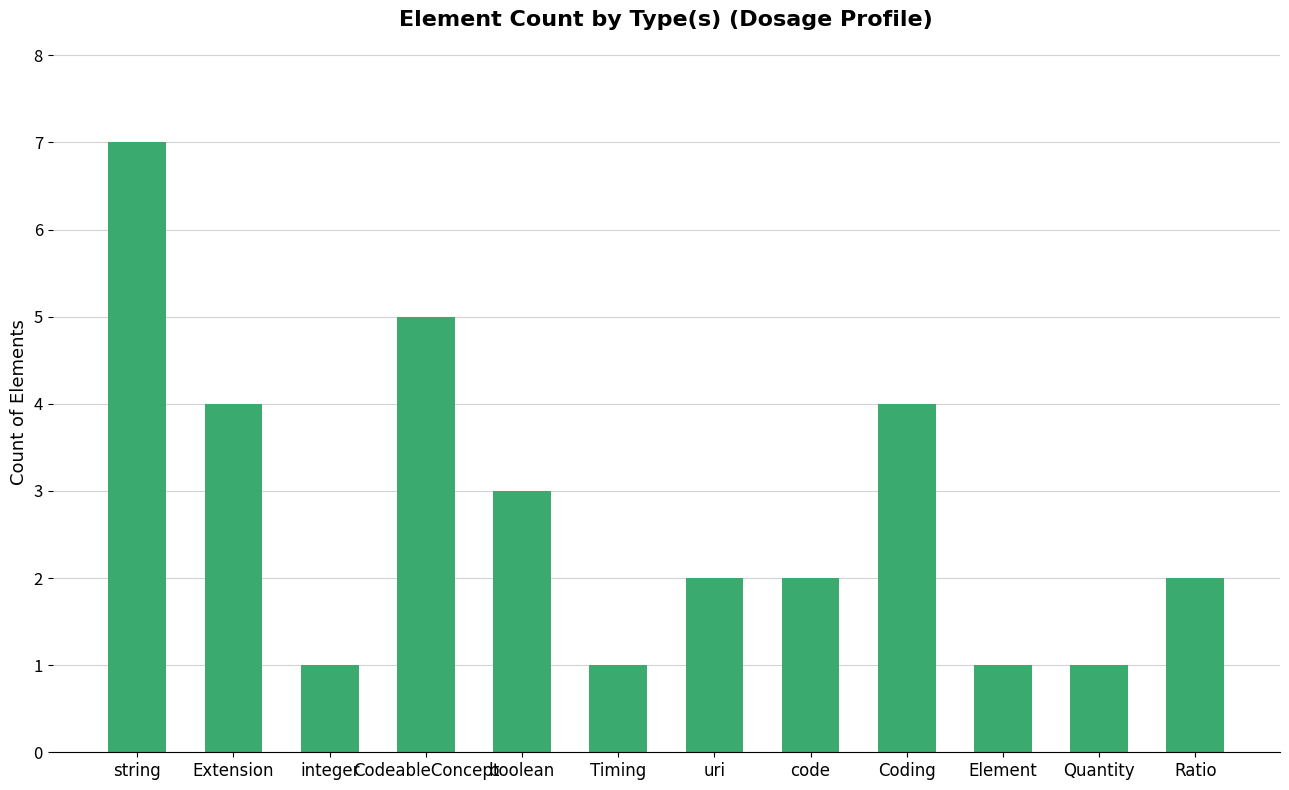

Does the chart contain any negative values?

No